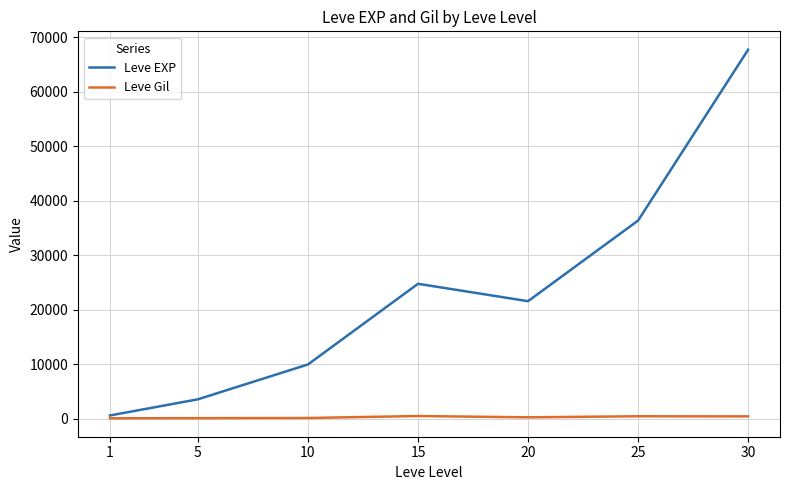

Which series has the largest total across all categories?

Leve EXP